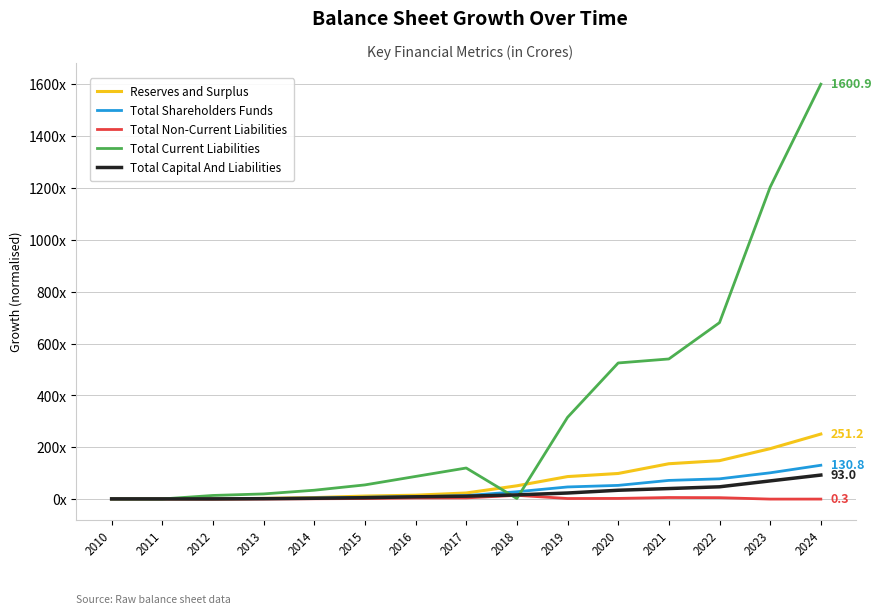

Rank the series at 2013 from lowest to highest value.

Total Non-Current Liabilities, Total Capital And Liabilities, Total Shareholders Funds, Reserves and Surplus, Total Current Liabilities